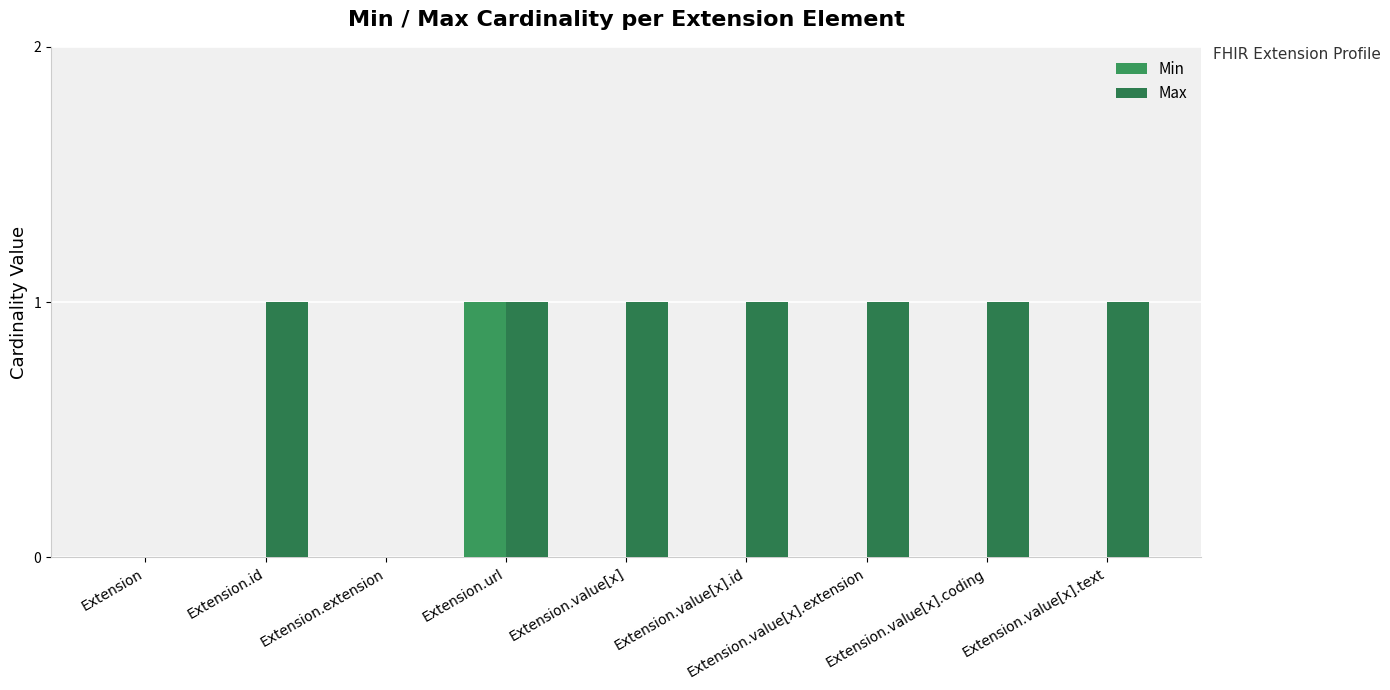

What is the difference between the maximum and minimum values in the Max series?

1